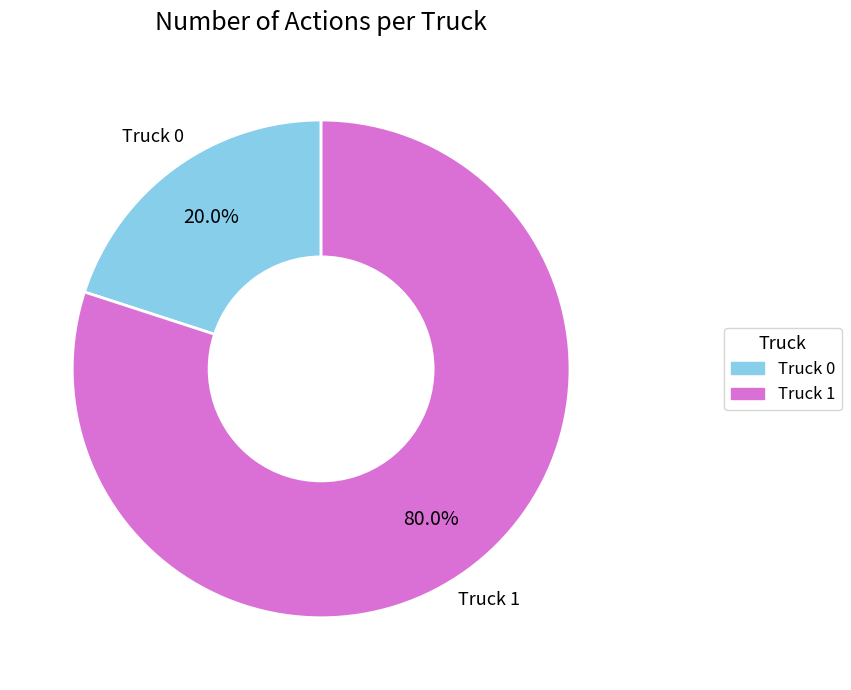

Rank the categories by value from lowest to highest.

Truck 0, Truck 1